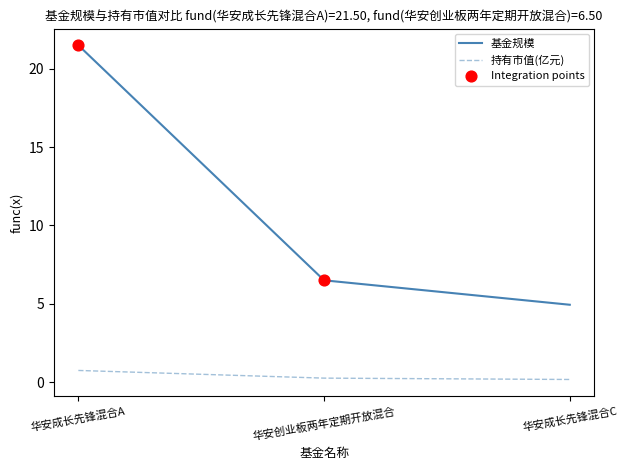

Is the value of 基金规模 at 华安成长先锋混合C greater than the value of 持有市值(亿元) at 华安成长先锋混合A?

Yes